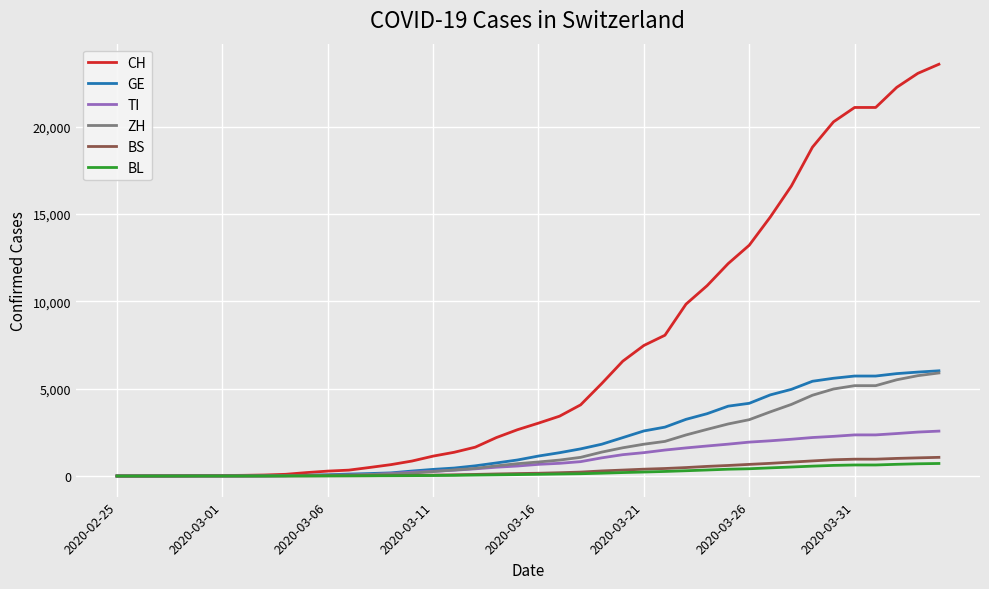

What are all the series names shown in the legend?

CH, GE, TI, ZH, BS, BL